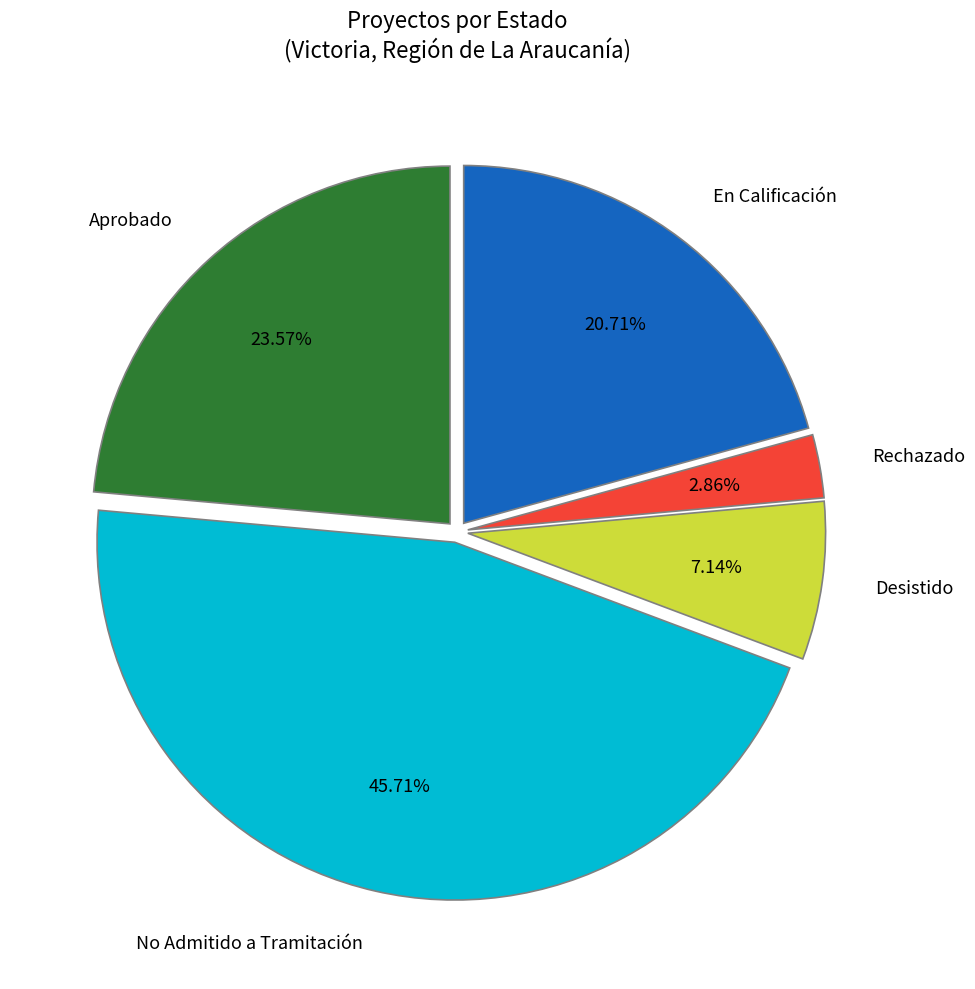

Is there a majority slice in this chart?

No